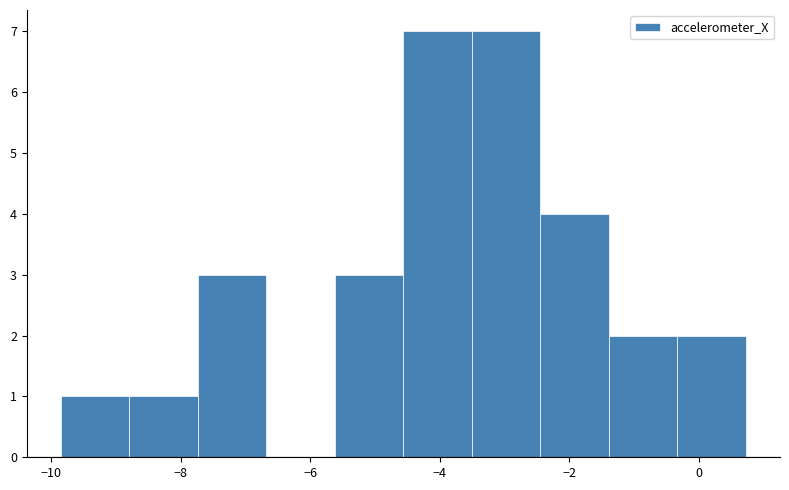

Reading left to right, list every bar in this chart as the range it spans on the x-axis followed by its height. Neither the bar edges nor the heights are printed on the chart, so give them approximately, as read against the axes.

-9.8 to -8.8: 1
-8.8 to -7.8: 1
-7.8 to -6.6: 3
-6.6 to -5.6: 0
-5.6 to -4.6: 3
-4.6 to -3.6: 7
-3.6 to -2.4: 7
-2.4 to -1.4: 4
-1.4 to -0.4: 2
-0.4 to 0.8: 2